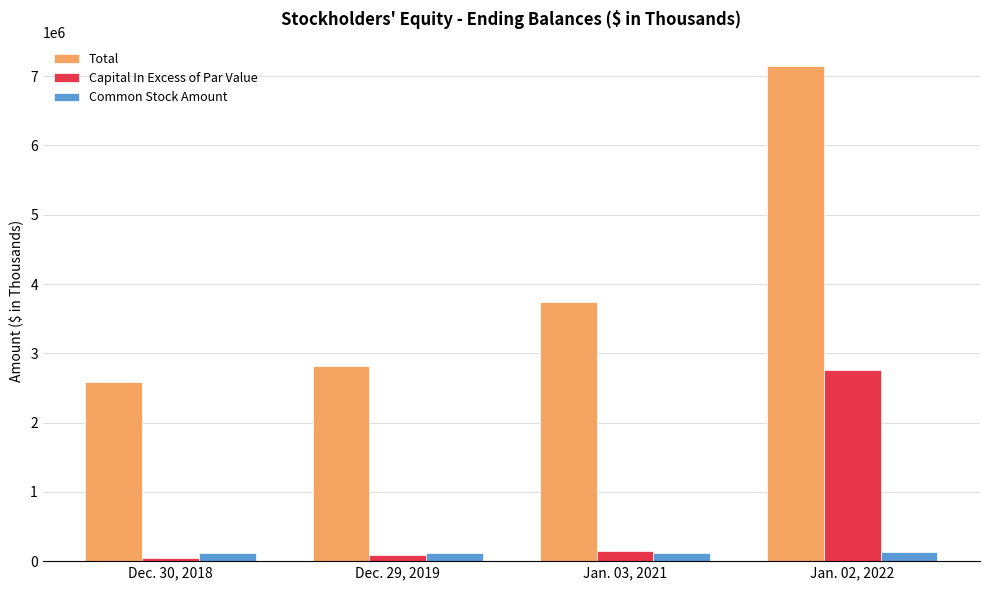

What is the total value across all series at Jan. 02, 2022?

10028008